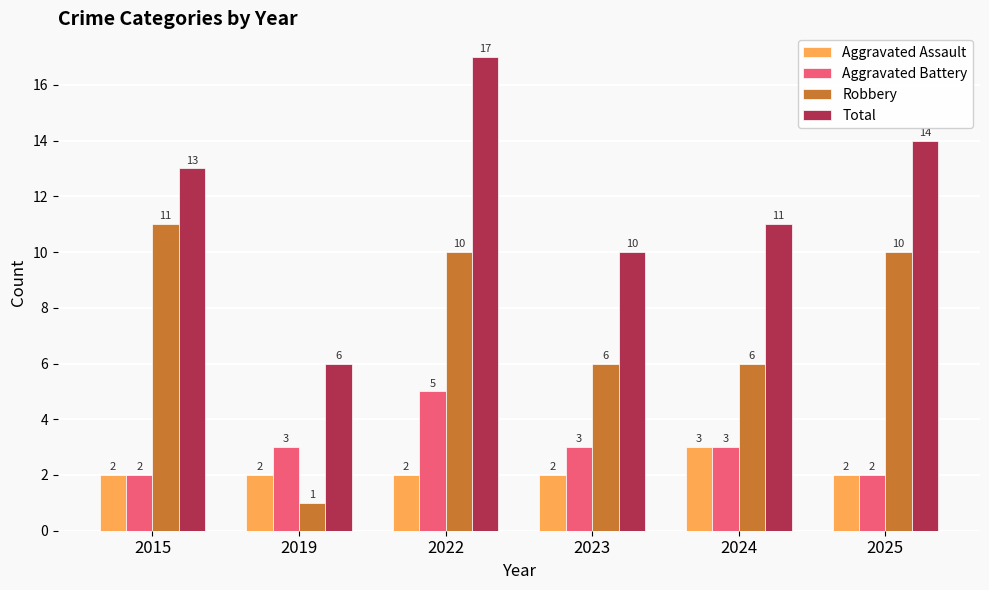

What value does the Robbery series have at 2024, to the nearest 10?

10